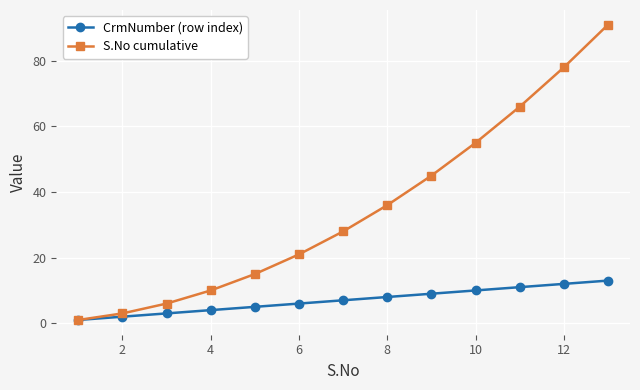

Does the chart have visible grid lines?

Yes